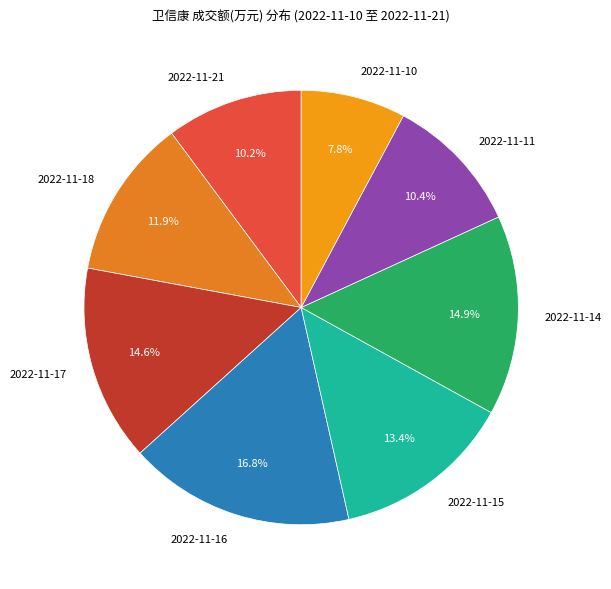

What is the largest slice in the pie chart?

2022-11-16